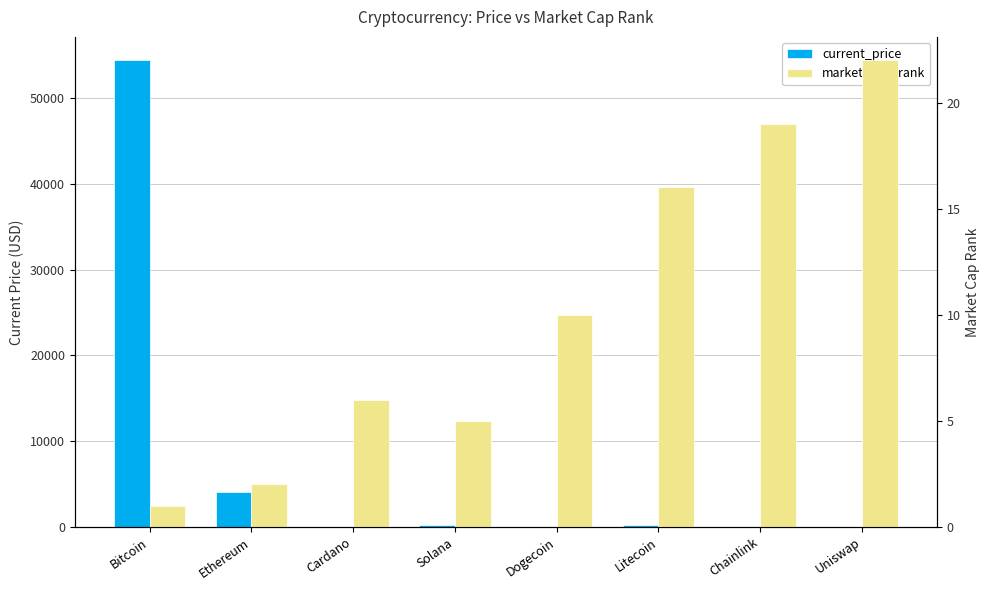

How many data points in market_cap_rank are less than 10?

4